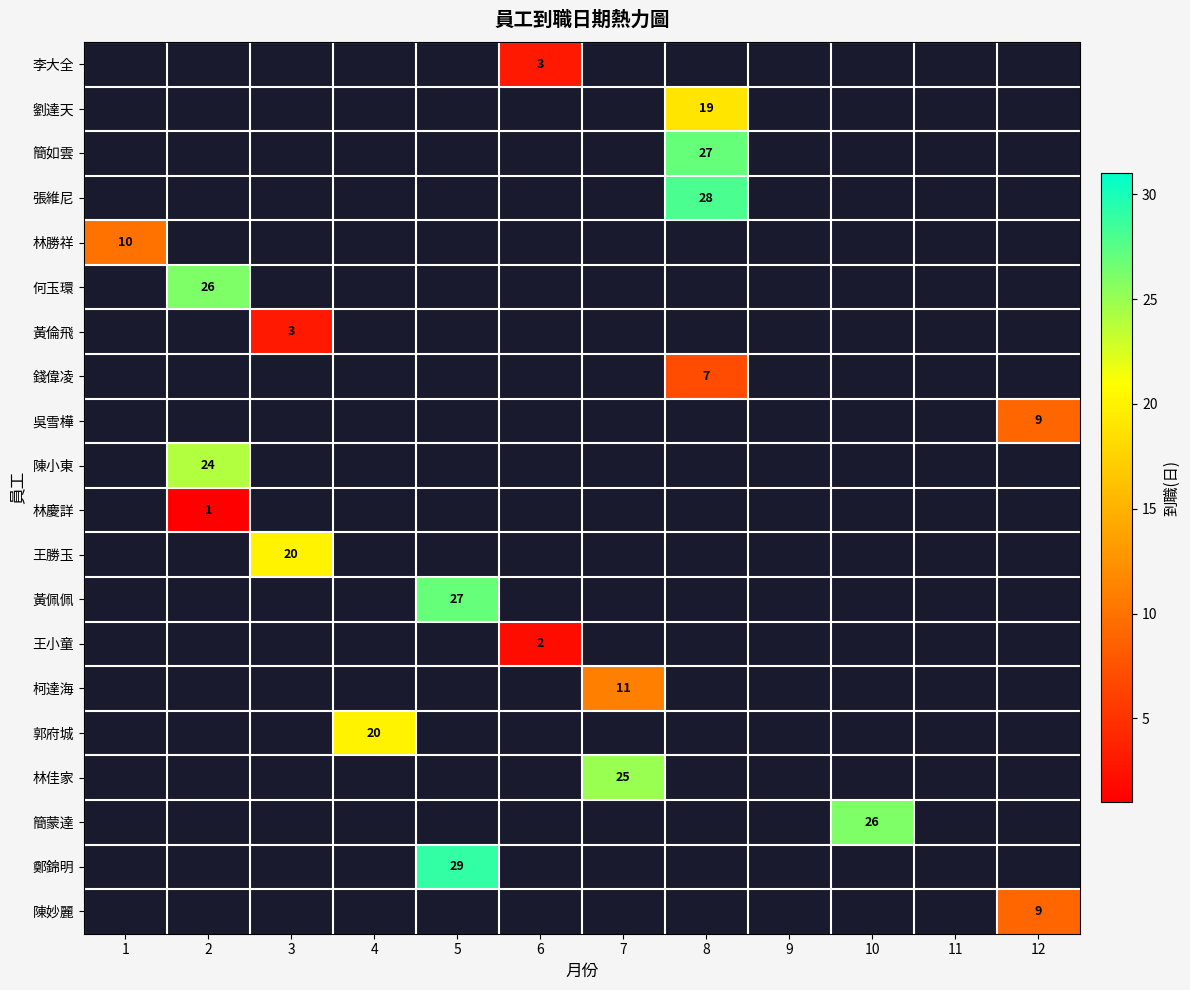

Between 8 and 6, which is larger?

6